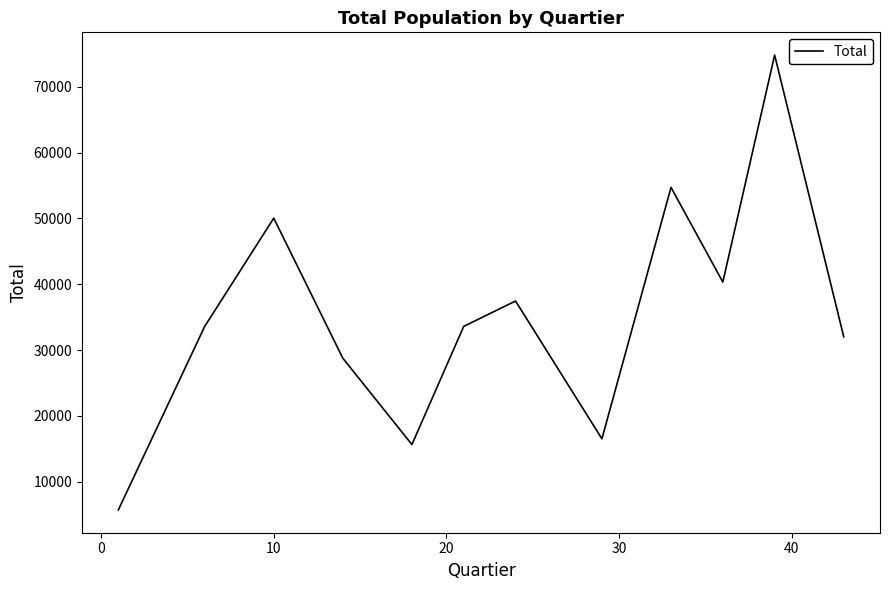

What is the difference between the maximum and minimum values?

69081